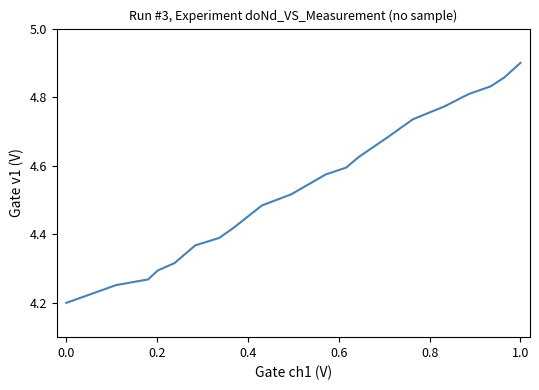

How many values are between 4 and 5?

20